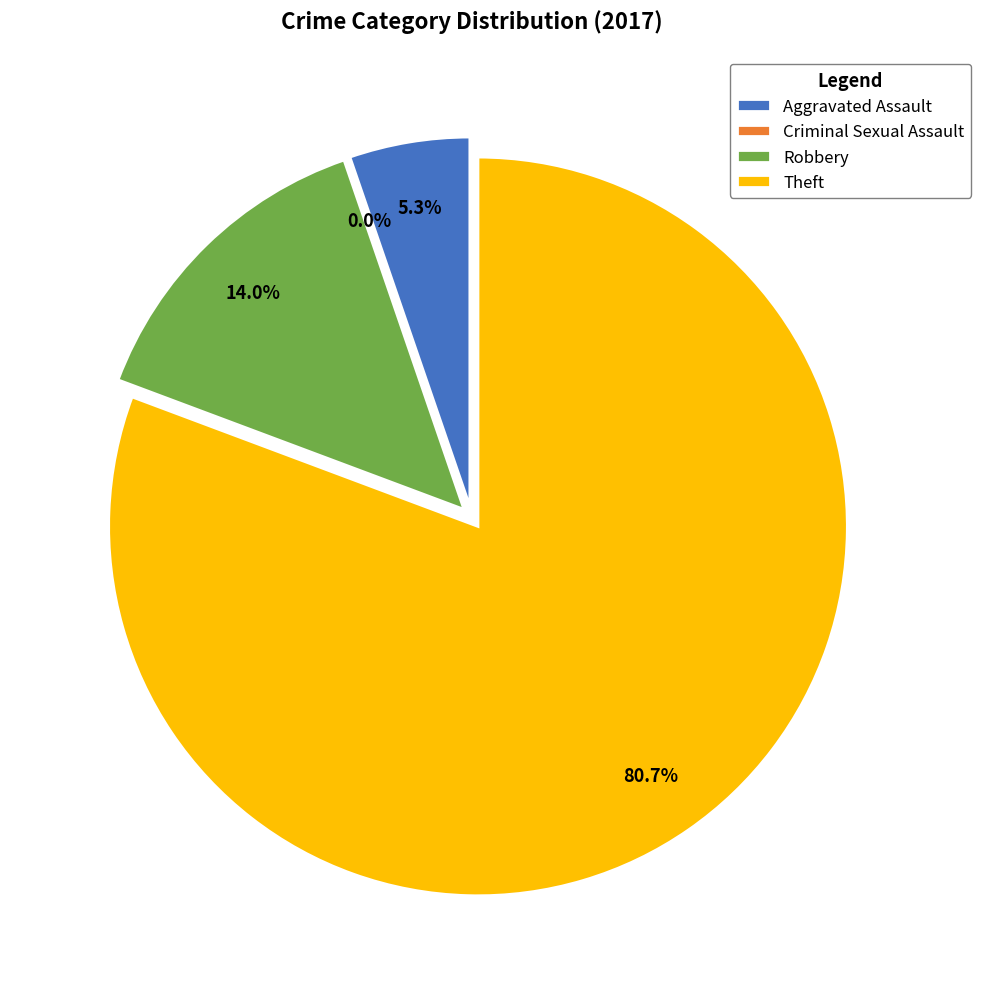

Rank the categories by value from lowest to highest.

Criminal Sexual Assault, Aggravated Assault, Robbery, Theft